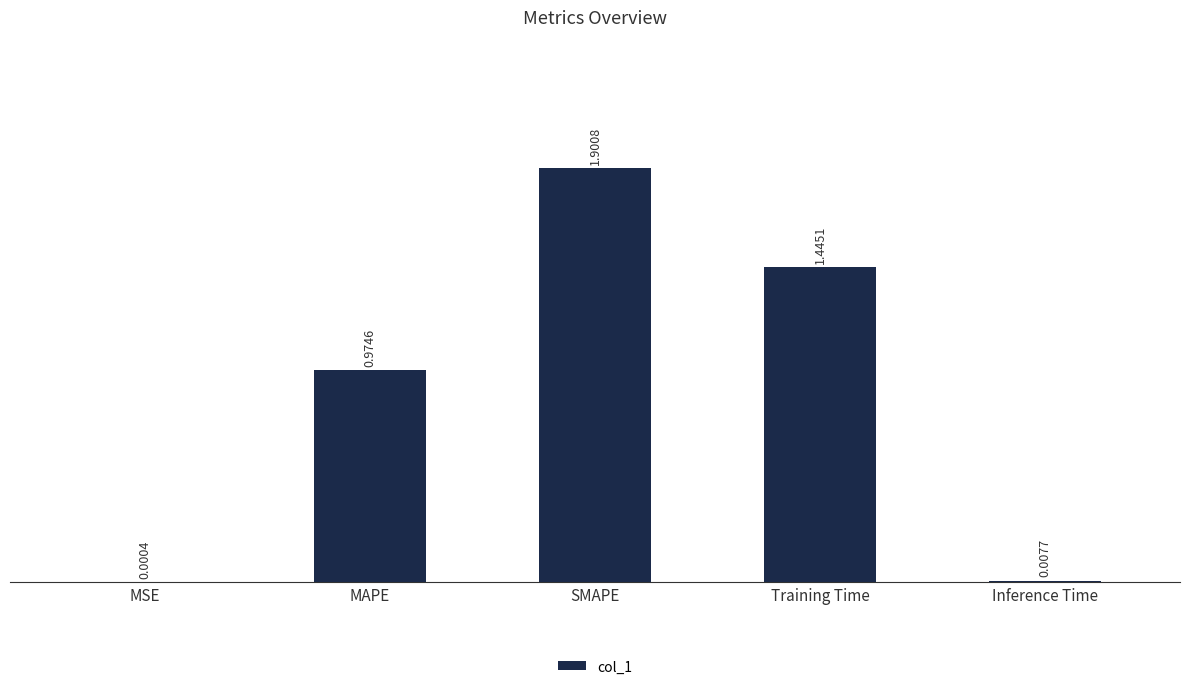

What is the average value?

0.9